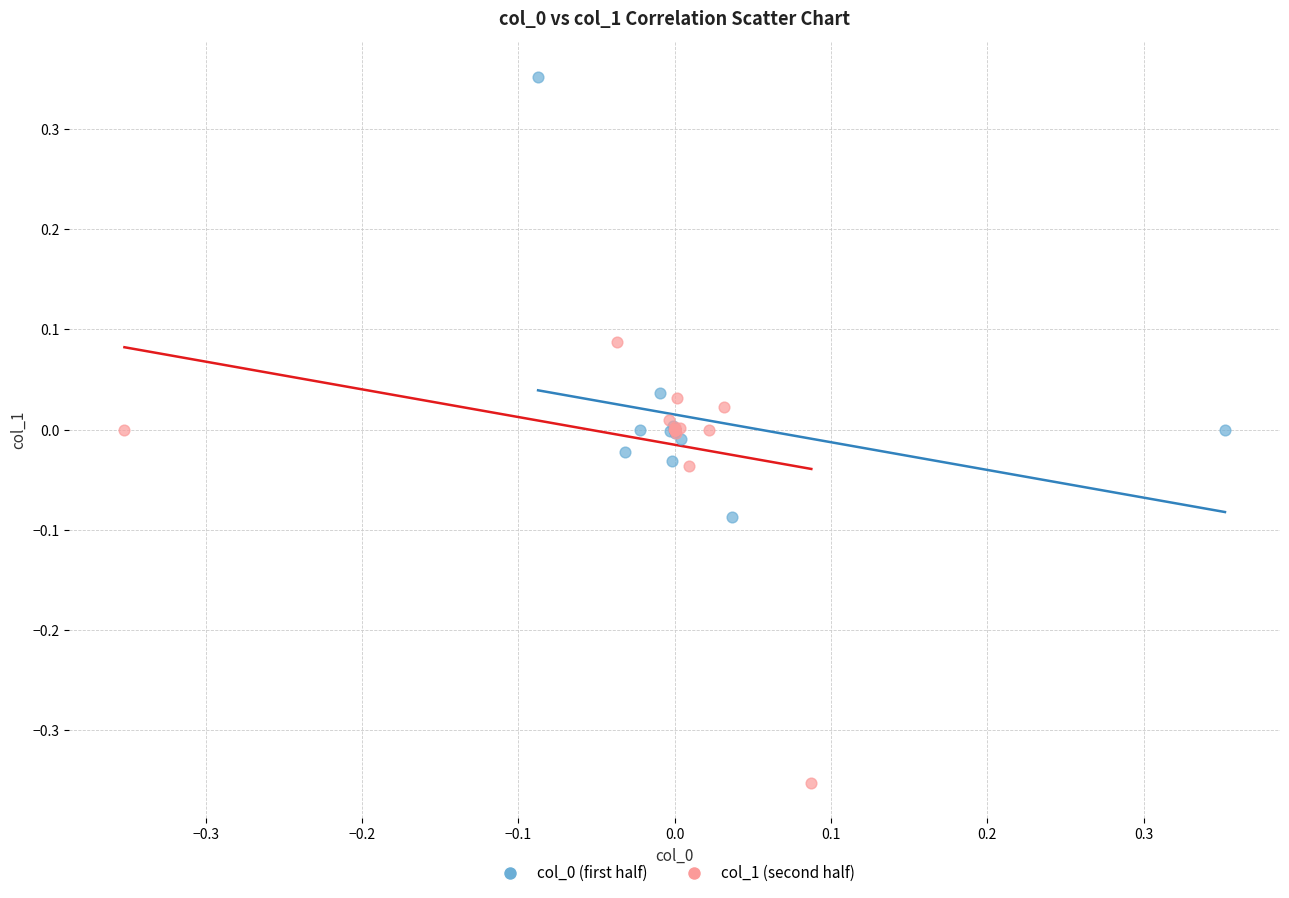

Which series reaches the minimum Y coordinate?

col_1 (second half)